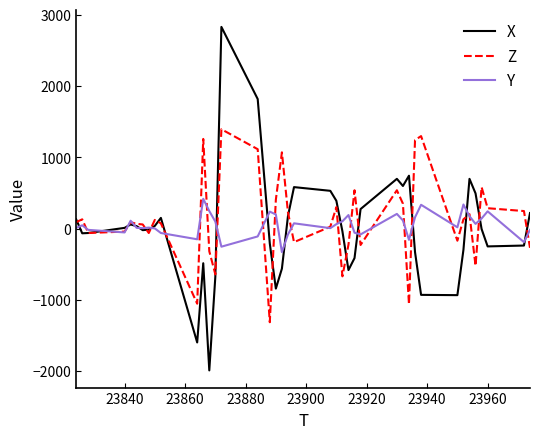

Which series has the widest spread of values?

X